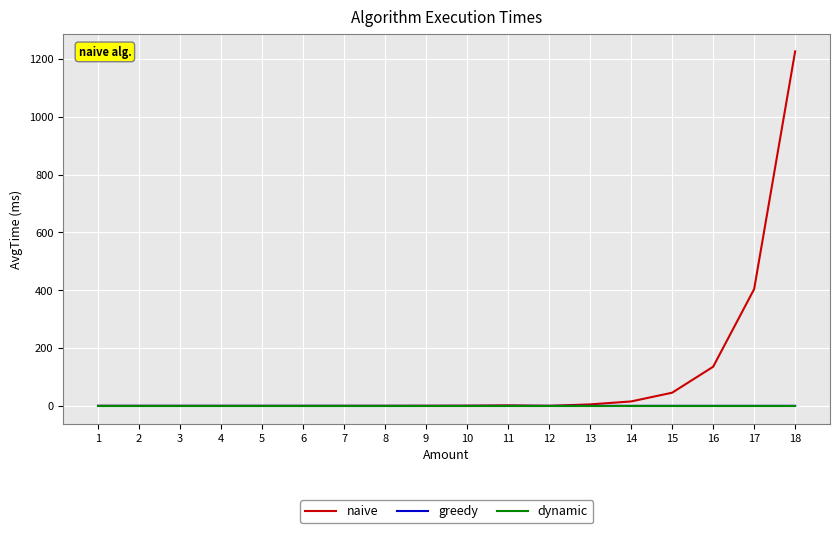

Which series has the largest total across all categories?

naive